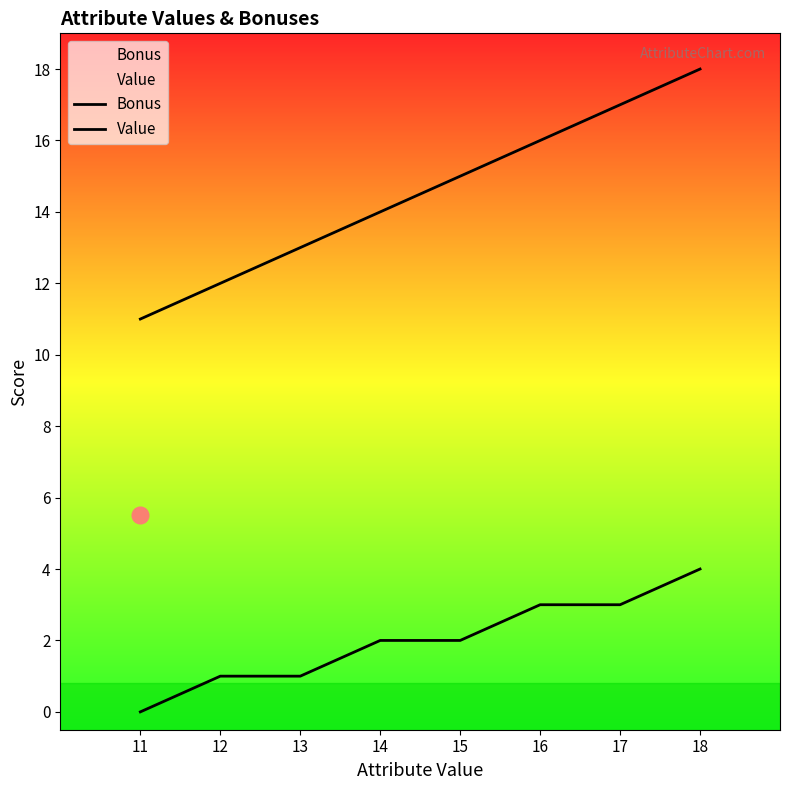

Reading right to left, list all the values displayed in this chart.

Bonus: 18=4	17=3	16=3	15=2	14=2	13=1	12=1	11=0
Value: 18=18	17=17	16=16	15=15	14=14	13=13	12=12	11=11